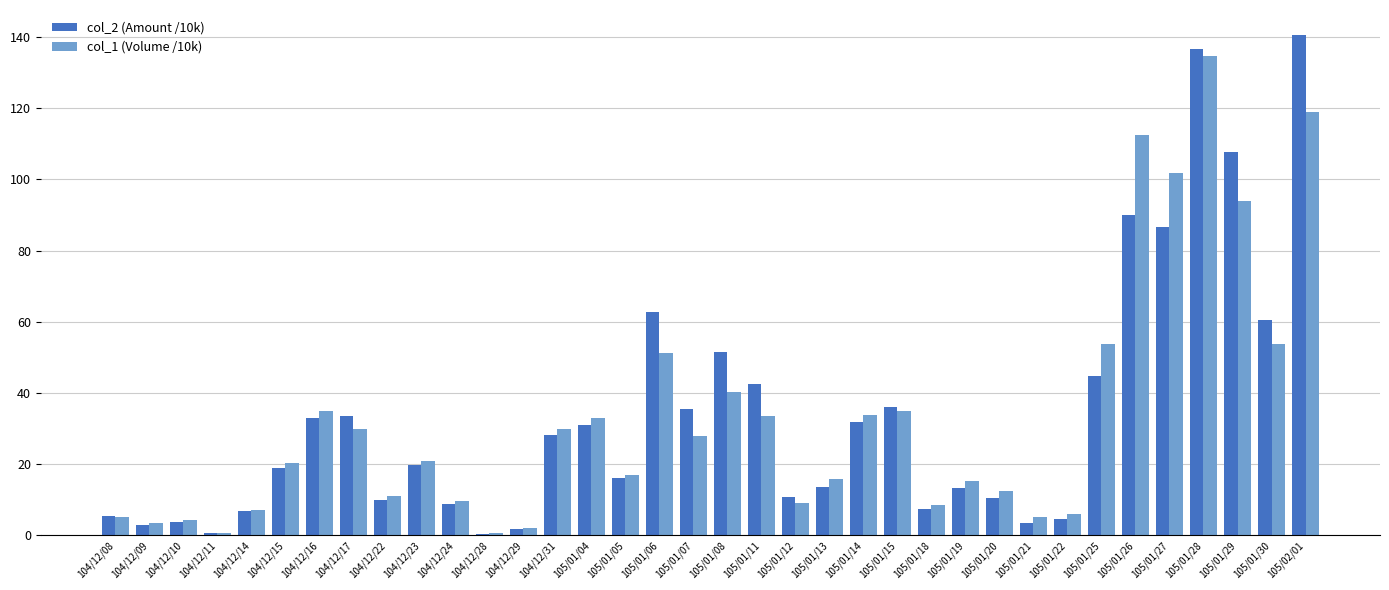

Which series changed the most between 104/12/16 and 105/01/06?

col_2 (Amount /10k)